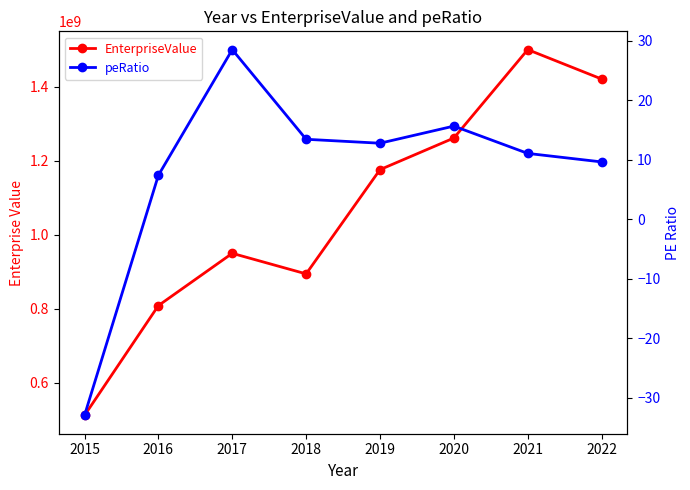

How many values in the peRatio series are below 12?

4